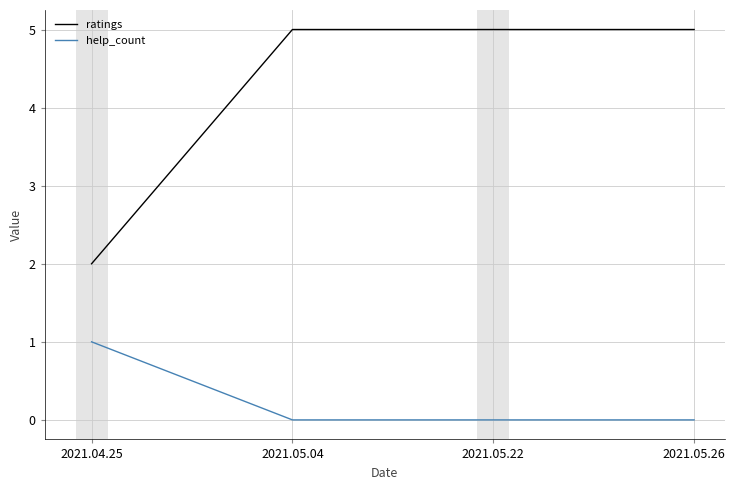

Is the value of ratings at 2021.04.25 greater than the value of help_count at 2021.05.22?

Yes